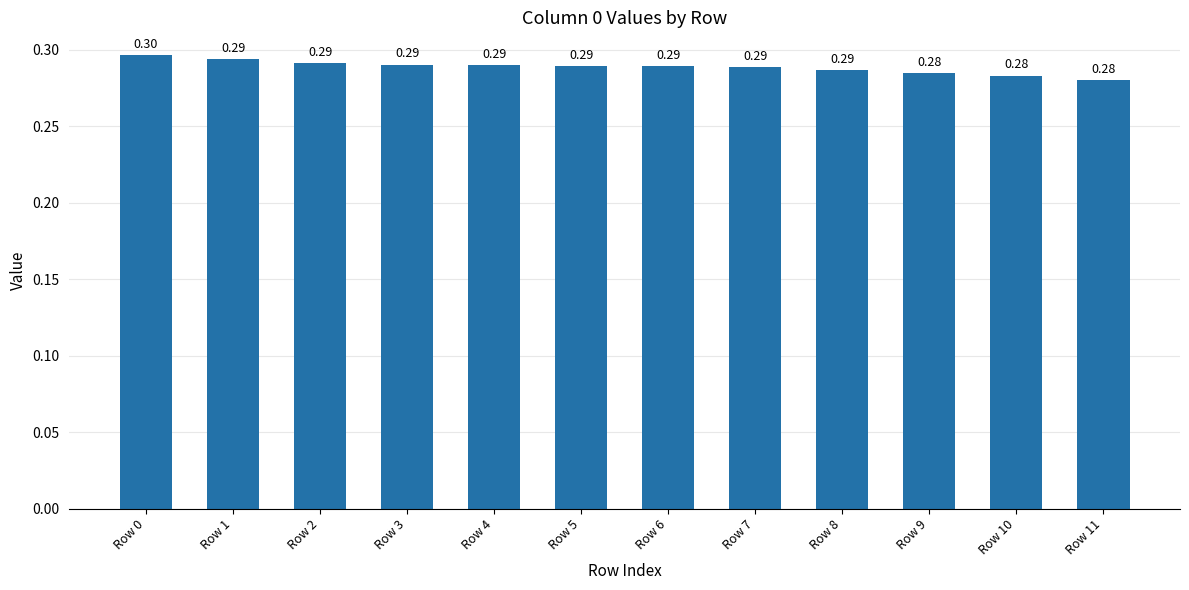

What is the value of the 7th bar from the left?

0.3